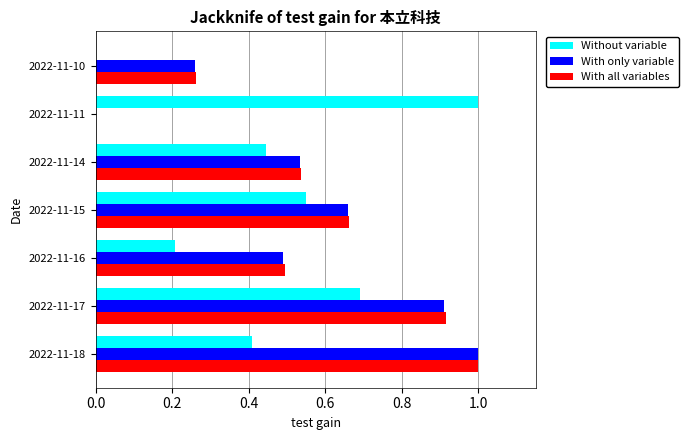

What is the sum of all With only variable values?

3.9